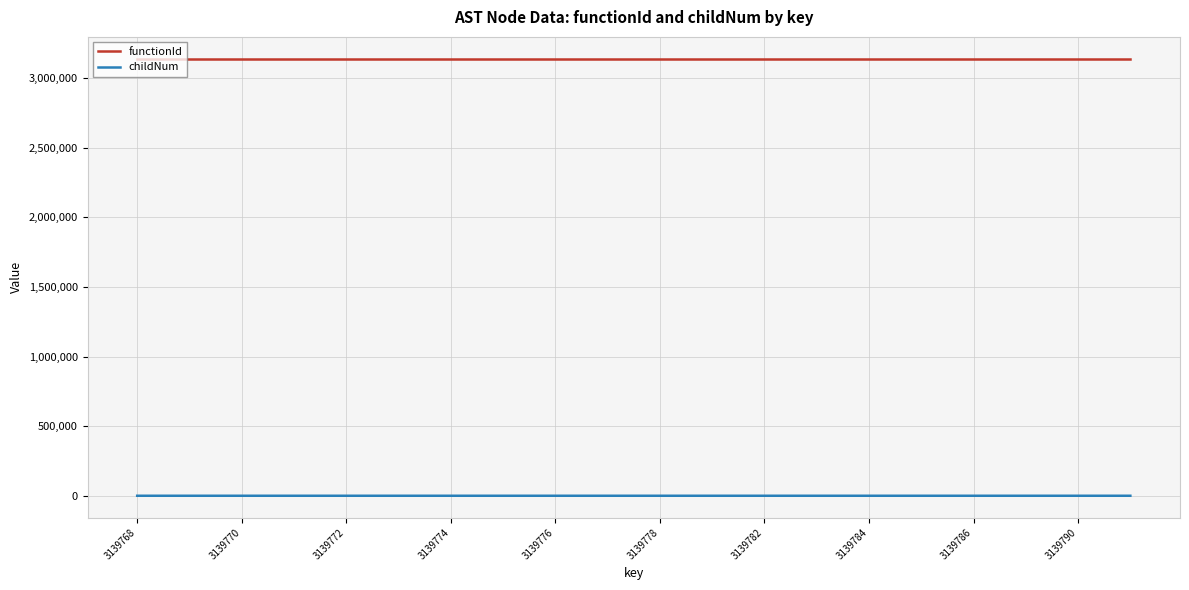

Rank the series by their average value, from highest to lowest.

functionId, childNum